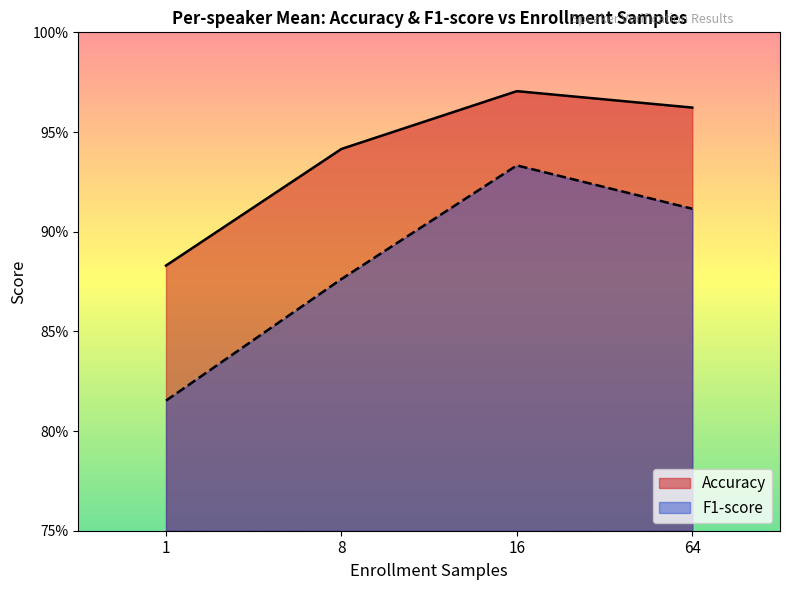

How many lines are shown in the chart?

2